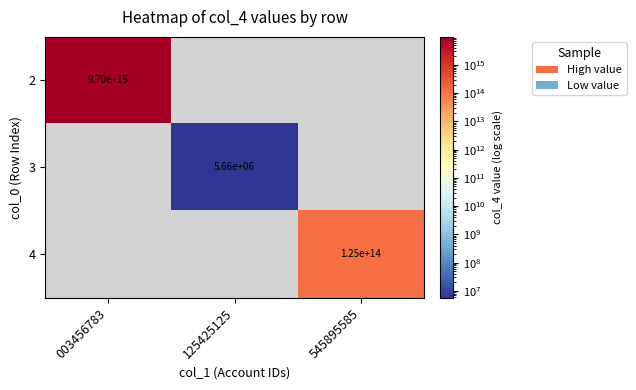

The value of 2 at 003456783 is 2435378377317597. True or false?

False